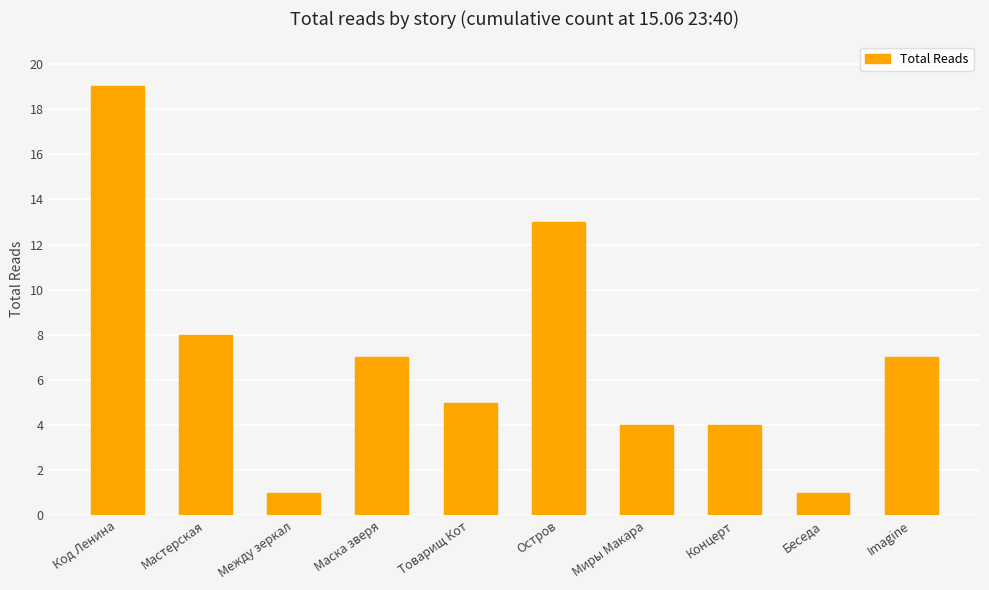

Reading right to left, extract all data points from this chart.

7	1	4	4	13	5	7	1	8	19